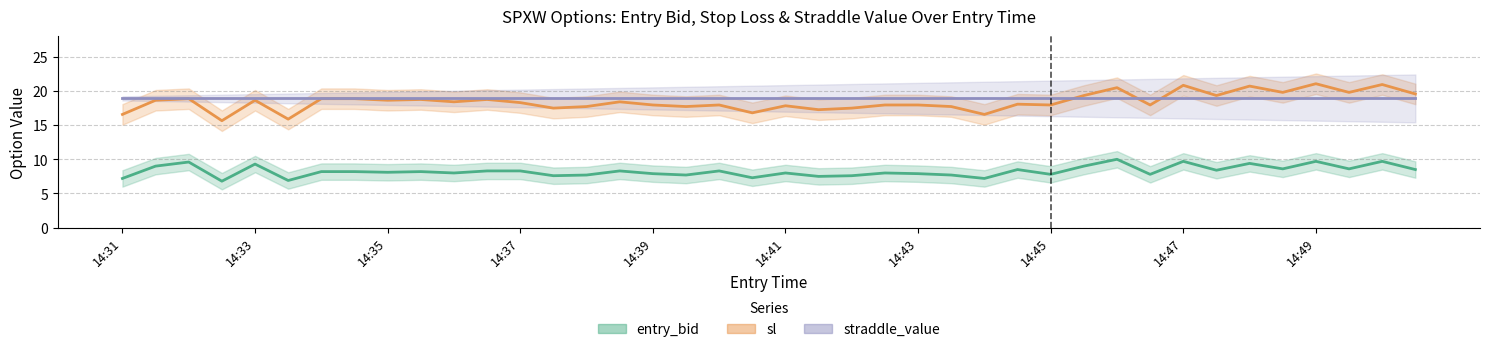

What is the sum of the straddle_value values at 32 and 14:45?

37.8